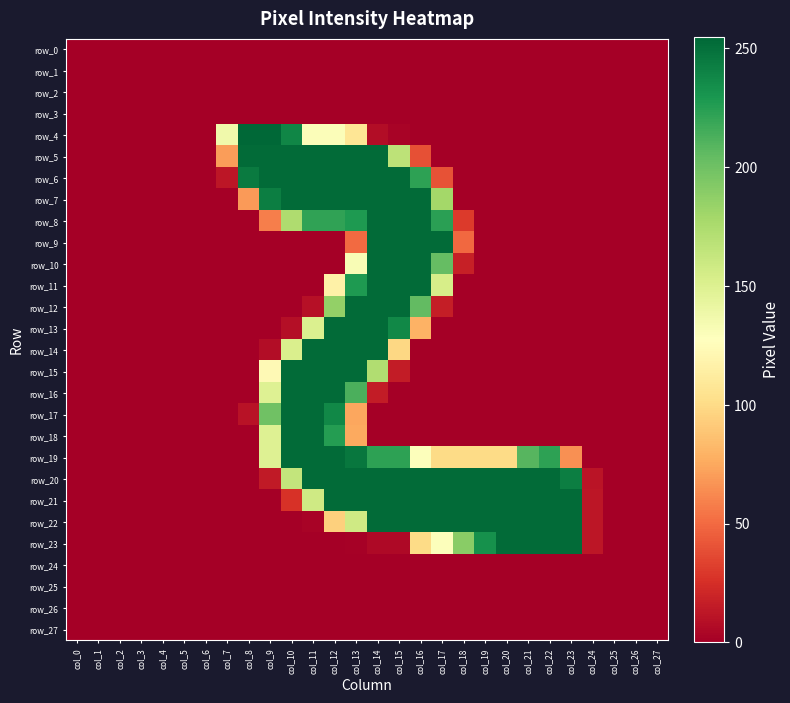

Reading left to right, extract all data points from this chart.

row_0: col_0=0	col_1=0	col_2=0	col_3=0	col_4=0	col_5=0	col_6=0	col_7=0	col_8=0	col_9=0	col_10=0	col_11=0	col_12=0	col_13=0	col_14=0	col_15=0	col_16=0	col_17=0	col_18=0	col_19=0	col_20=0	col_21=0	col_22=0	col_23=0	col_24=0	col_25=0	col_26=0	col_27=0
row_1: col_0=0	col_1=0	col_2=0	col_3=0	col_4=0	col_5=0	col_6=0	col_7=0	col_8=0	col_9=0	col_10=0	col_11=0	col_12=0	col_13=0	col_14=0	col_15=0	col_16=0	col_17=0	col_18=0	col_19=0	col_20=0	col_21=0	col_22=0	col_23=0	col_24=0	col_25=0	col_26=0	col_27=0
row_2: col_0=0	col_1=0	col_2=0	col_3=0	col_4=0	col_5=0	col_6=0	col_7=0	col_8=0	col_9=0	col_10=0	col_11=0	col_12=0	col_13=0	col_14=0	col_15=0	col_16=0	col_17=0	col_18=0	col_19=0	col_20=0	col_21=0	col_22=0	col_23=0	col_24=0	col_25=0	col_26=0	col_27=0
row_3: col_0=0	col_1=0	col_2=0	col_3=0	col_4=0	col_5=0	col_6=0	col_7=0	col_8=0	col_9=0	col_10=0	col_11=0	col_12=0	col_13=0	col_14=0	col_15=0	col_16=0	col_17=0	col_18=0	col_19=0	col_20=0	col_21=0	col_22=0	col_23=0	col_24=0	col_25=0	col_26=0	col_27=0
row_4: col_0=0	col_1=0	col_2=0	col_3=0	col_4=0	col_5=0	col_6=0	col_7=137	col_8=255	col_9=255	col_10=239	col_11=130	col_12=130	col_13=107	col_14=7	col_15=2	col_16=0	col_17=0	col_18=0	col_19=0	col_20=0	col_21=0	col_22=0	col_23=0	col_24=0	col_25=0	col_26=0	col_27=0
row_5: col_0=0	col_1=0	col_2=0	col_3=0	col_4=0	col_5=0	col_6=0	col_7=70	col_8=253	col_9=253	col_10=253	col_11=253	col_12=253	col_13=253	col_14=253	col_15=167	col_16=39	col_17=0	col_18=0	col_19=0	col_20=0	col_21=0	col_22=0	col_23=0	col_24=0	col_25=0	col_26=0	col_27=0
row_6: col_0=0	col_1=0	col_2=0	col_3=0	col_4=0	col_5=0	col_6=0	col_7=12	col_8=245	col_9=253	col_10=253	col_11=253	col_12=253	col_13=253	col_14=253	col_15=253	col_16=223	col_17=40	col_18=0	col_19=0	col_20=0	col_21=0	col_22=0	col_23=0	col_24=0	col_25=0	col_26=0	col_27=0
row_7: col_0=0	col_1=0	col_2=0	col_3=0	col_4=0	col_5=0	col_6=0	col_7=0	col_8=69	col_9=243	col_10=253	col_11=253	col_12=253	col_13=253	col_14=253	col_15=253	col_16=253	col_17=179	col_18=0	col_19=0	col_20=0	col_21=0	col_22=0	col_23=0	col_24=0	col_25=0	col_26=0	col_27=0
row_8: col_0=0	col_1=0	col_2=0	col_3=0	col_4=0	col_5=0	col_6=0	col_7=0	col_8=0	col_9=58	col_10=174	col_11=222	col_12=222	col_13=228	col_14=253	col_15=253	col_16=253	col_17=224	col_18=30	col_19=0	col_20=0	col_21=0	col_22=0	col_23=0	col_24=0	col_25=0	col_26=0	col_27=0
row_9: col_0=0	col_1=0	col_2=0	col_3=0	col_4=0	col_5=0	col_6=0	col_7=0	col_8=0	col_9=0	col_10=0	col_11=0	col_12=0	col_13=50	col_14=253	col_15=253	col_16=253	col_17=253	col_18=49	col_19=0	col_20=0	col_21=0	col_22=0	col_23=0	col_24=0	col_25=0	col_26=0	col_27=0
row_10: col_0=0	col_1=0	col_2=0	col_3=0	col_4=0	col_5=0	col_6=0	col_7=0	col_8=0	col_9=0	col_10=0	col_11=0	col_12=0	col_13=132	col_14=253	col_15=253	col_16=253	col_17=204	col_18=17	col_19=0	col_20=0	col_21=0	col_22=0	col_23=0	col_24=0	col_25=0	col_26=0	col_27=0
row_11: col_0=0	col_1=0	col_2=0	col_3=0	col_4=0	col_5=0	col_6=0	col_7=0	col_8=0	col_9=0	col_10=0	col_11=0	col_12=116	col_13=228	col_14=253	col_15=253	col_16=253	col_17=154	col_18=0	col_19=0	col_20=0	col_21=0	col_22=0	col_23=0	col_24=0	col_25=0	col_26=0	col_27=0
row_12: col_0=0	col_1=0	col_2=0	col_3=0	col_4=0	col_5=0	col_6=0	col_7=0	col_8=0	col_9=0	col_10=0	col_11=9	col_12=186	col_13=253	col_14=253	col_15=253	col_16=205	col_17=16	col_18=0	col_19=0	col_20=0	col_21=0	col_22=0	col_23=0	col_24=0	col_25=0	col_26=0	col_27=0
row_13: col_0=0	col_1=0	col_2=0	col_3=0	col_4=0	col_5=0	col_6=0	col_7=0	col_8=0	col_9=0	col_10=8	col_11=151	col_12=253	col_13=253	col_14=253	col_15=238	col_16=79	col_17=0	col_18=0	col_19=0	col_20=0	col_21=0	col_22=0	col_23=0	col_24=0	col_25=0	col_26=0	col_27=0
row_14: col_0=0	col_1=0	col_2=0	col_3=0	col_4=0	col_5=0	col_6=0	col_7=0	col_8=0	col_9=7	col_10=152	col_11=253	col_12=253	col_13=253	col_14=253	col_15=98	col_16=0	col_17=0	col_18=0	col_19=0	col_20=0	col_21=0	col_22=0	col_23=0	col_24=0	col_25=0	col_26=0	col_27=0
row_15: col_0=0	col_1=0	col_2=0	col_3=0	col_4=0	col_5=0	col_6=0	col_7=0	col_8=0	col_9=123	col_10=253	col_11=253	col_12=253	col_13=253	col_14=173	col_15=15	col_16=0	col_17=0	col_18=0	col_19=0	col_20=0	col_21=0	col_22=0	col_23=0	col_24=0	col_25=0	col_26=0	col_27=0
row_16: col_0=0	col_1=0	col_2=0	col_3=0	col_4=0	col_5=0	col_6=0	col_7=0	col_8=0	col_9=149	col_10=253	col_11=253	col_12=253	col_13=213	col_14=15	col_15=0	col_16=0	col_17=0	col_18=0	col_19=0	col_20=0	col_21=0	col_22=0	col_23=0	col_24=0	col_25=0	col_26=0	col_27=0
row_17: col_0=0	col_1=0	col_2=0	col_3=0	col_4=0	col_5=0	col_6=0	col_7=0	col_8=10	col_9=200	col_10=253	col_11=253	col_12=238	col_13=74	col_14=0	col_15=0	col_16=0	col_17=0	col_18=0	col_19=0	col_20=0	col_21=0	col_22=0	col_23=0	col_24=0	col_25=0	col_26=0	col_27=0
row_18: col_0=0	col_1=0	col_2=0	col_3=0	col_4=0	col_5=0	col_6=0	col_7=0	col_8=0	col_9=149	col_10=253	col_11=253	col_12=226	col_13=75	col_14=0	col_15=0	col_16=0	col_17=0	col_18=0	col_19=0	col_20=0	col_21=0	col_22=0	col_23=0	col_24=0	col_25=0	col_26=0	col_27=0
row_19: col_0=0	col_1=0	col_2=0	col_3=0	col_4=0	col_5=0	col_6=0	col_7=0	col_8=0	col_9=149	col_10=253	col_11=253	col_12=253	col_13=247	col_14=223	col_15=223	col_16=129	col_17=100	col_18=100	col_19=100	col_20=100	col_21=209	col_22=223	col_23=65	col_24=0	col_25=0	col_26=0	col_27=0
row_20: col_0=0	col_1=0	col_2=0	col_3=0	col_4=0	col_5=0	col_6=0	col_7=0	col_8=0	col_9=14	col_10=164	col_11=253	col_12=253	col_13=253	col_14=253	col_15=253	col_16=253	col_17=253	col_18=253	col_19=253	col_20=253	col_21=253	col_22=253	col_23=243	col_24=11	col_25=0	col_26=0	col_27=0
row_21: col_0=0	col_1=0	col_2=0	col_3=0	col_4=0	col_5=0	col_6=0	col_7=0	col_8=0	col_9=0	col_10=26	col_11=158	col_12=253	col_13=253	col_14=253	col_15=253	col_16=253	col_17=253	col_18=253	col_19=253	col_20=253	col_21=253	col_22=253	col_23=253	col_24=12	col_25=0	col_26=0	col_27=0
row_22: col_0=0	col_1=0	col_2=0	col_3=0	col_4=0	col_5=0	col_6=0	col_7=0	col_8=0	col_9=0	col_10=0	col_11=2	col_12=94	col_13=158	col_14=253	col_15=253	col_16=253	col_17=253	col_18=253	col_19=253	col_20=253	col_21=253	col_22=253	col_23=253	col_24=12	col_25=0	col_26=0	col_27=0
row_23: col_0=0	col_1=0	col_2=0	col_3=0	col_4=0	col_5=0	col_6=0	col_7=0	col_8=0	col_9=0	col_10=0	col_11=0	col_12=0	col_13=1	col_14=5	col_15=5	col_16=100	col_17=129	col_18=190	col_19=233	col_20=253	col_21=253	col_22=253	col_23=253	col_24=12	col_25=0	col_26=0	col_27=0
row_24: col_0=0	col_1=0	col_2=0	col_3=0	col_4=0	col_5=0	col_6=0	col_7=0	col_8=0	col_9=0	col_10=0	col_11=0	col_12=0	col_13=0	col_14=0	col_15=0	col_16=0	col_17=0	col_18=0	col_19=0	col_20=0	col_21=0	col_22=0	col_23=0	col_24=0	col_25=0	col_26=0	col_27=0
row_25: col_0=0	col_1=0	col_2=0	col_3=0	col_4=0	col_5=0	col_6=0	col_7=0	col_8=0	col_9=0	col_10=0	col_11=0	col_12=0	col_13=0	col_14=0	col_15=0	col_16=0	col_17=0	col_18=0	col_19=0	col_20=0	col_21=0	col_22=0	col_23=0	col_24=0	col_25=0	col_26=0	col_27=0
row_26: col_0=0	col_1=0	col_2=0	col_3=0	col_4=0	col_5=0	col_6=0	col_7=0	col_8=0	col_9=0	col_10=0	col_11=0	col_12=0	col_13=0	col_14=0	col_15=0	col_16=0	col_17=0	col_18=0	col_19=0	col_20=0	col_21=0	col_22=0	col_23=0	col_24=0	col_25=0	col_26=0	col_27=0
row_27: col_0=0	col_1=0	col_2=0	col_3=0	col_4=0	col_5=0	col_6=0	col_7=0	col_8=0	col_9=0	col_10=0	col_11=0	col_12=0	col_13=0	col_14=0	col_15=0	col_16=0	col_17=0	col_18=0	col_19=0	col_20=0	col_21=0	col_22=0	col_23=0	col_24=0	col_25=0	col_26=0	col_27=0